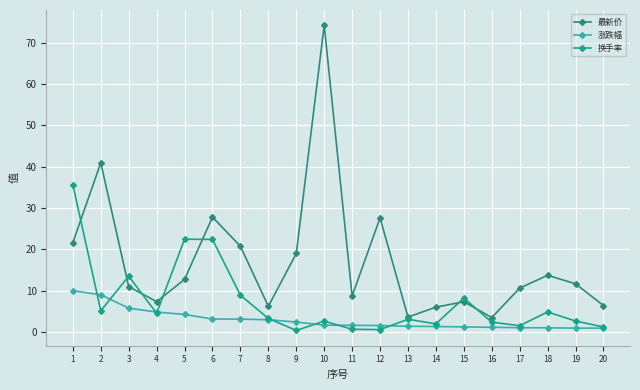

What is the spread (max minus min) of values at 6?

24.7